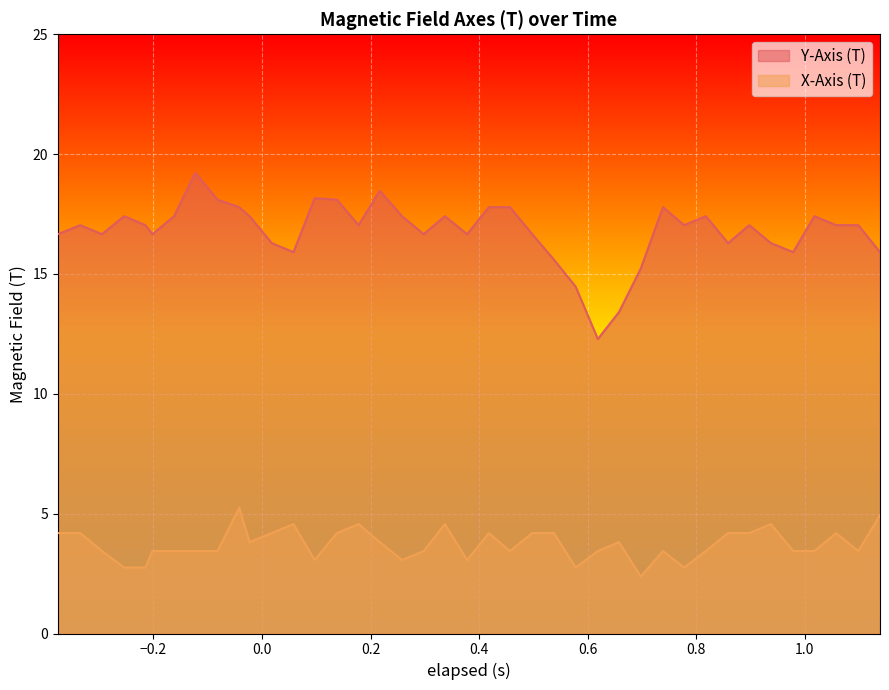

True or false: X-Axis (T) and Y-Axis (T) cross at least once.

False